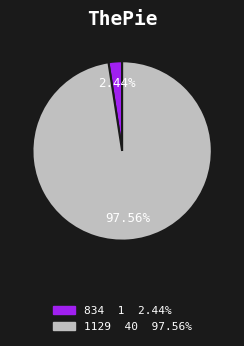

How many slices are in this pie chart?

2